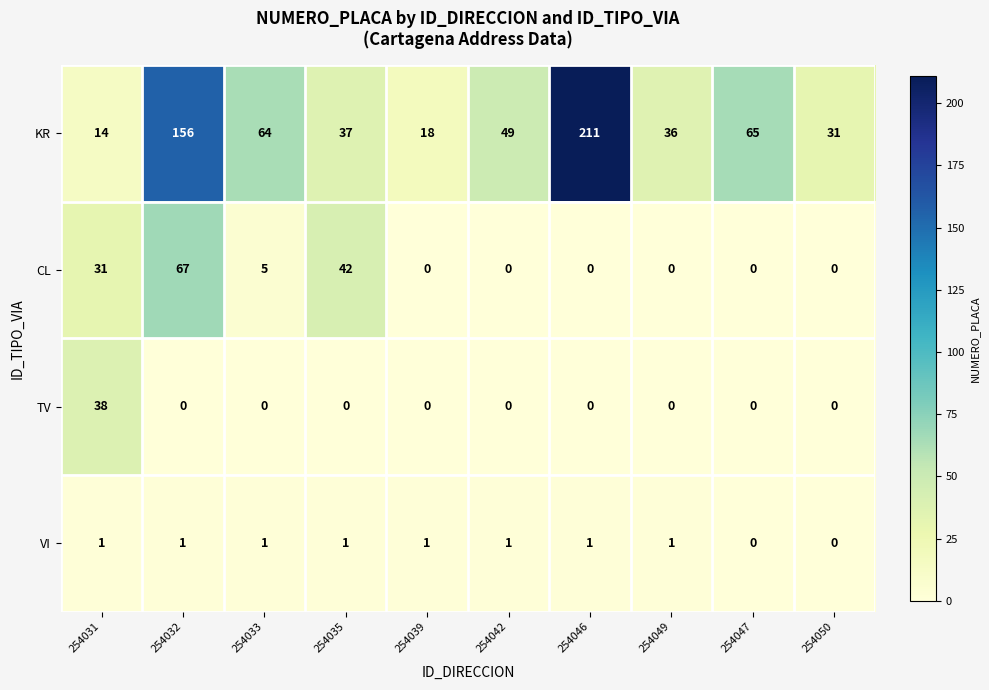

Is it true that KR equals 156 at 254032?

True